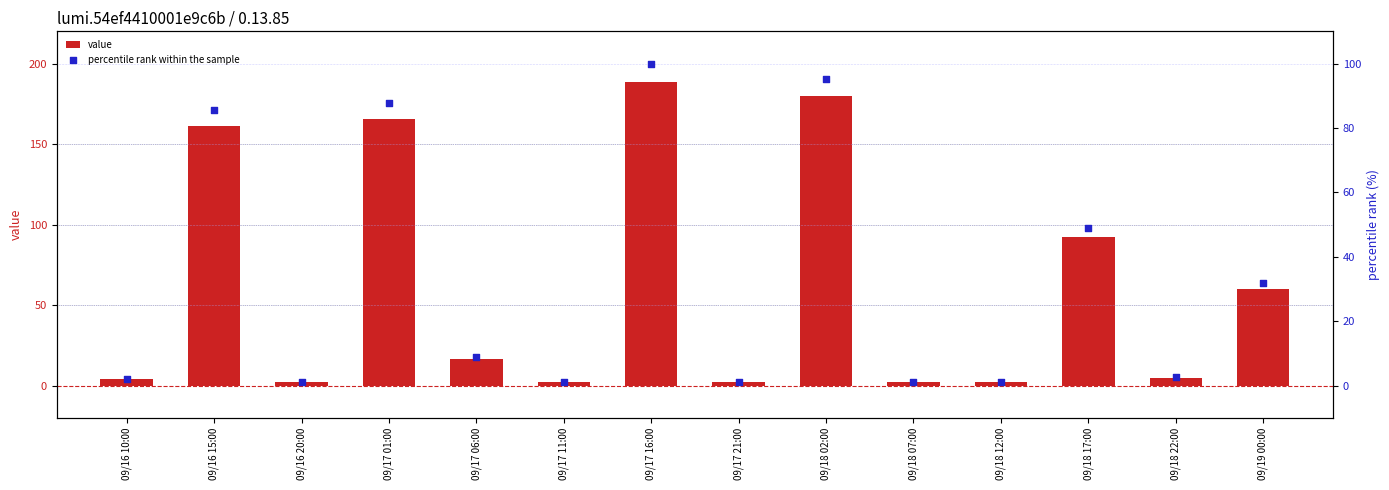

Is the value of value at 09/17 21:00 greater than the value of percentile rank within the sample at 09/18 12:00?

Yes